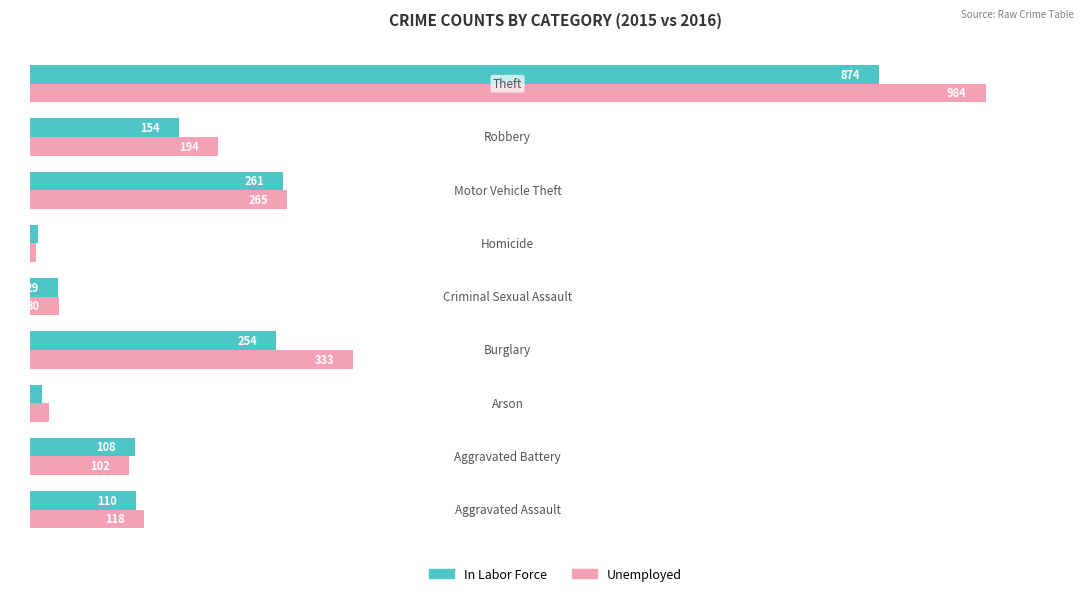

What is the average value of the In Labor Force series?

201